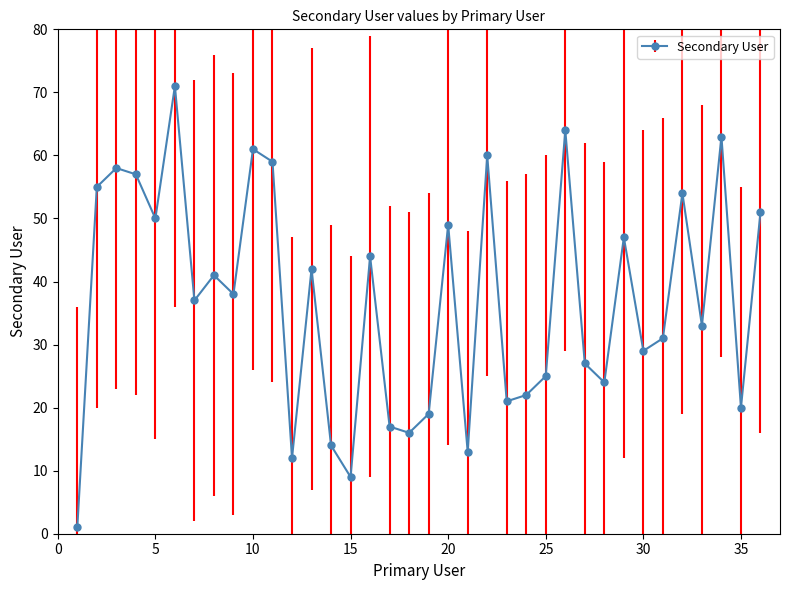

Is this an area chart (filled region under the line)?

No